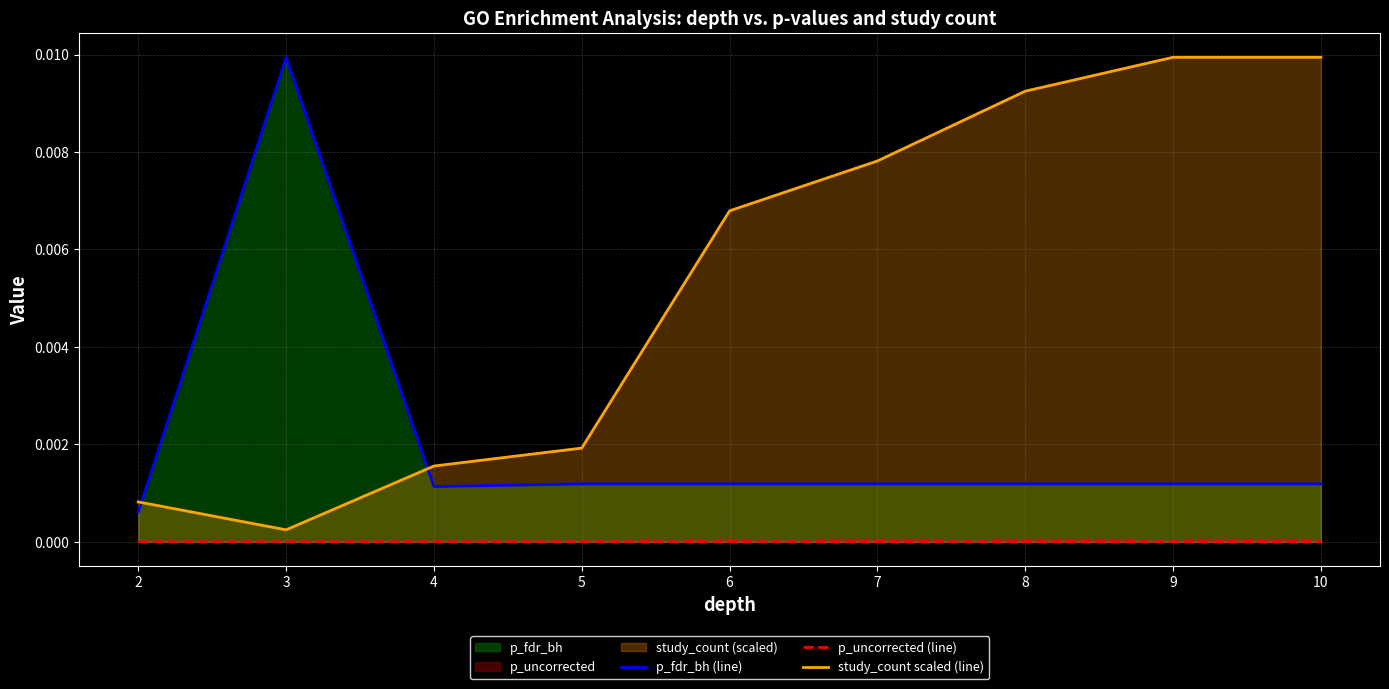

Which category has the highest value across all series?

3